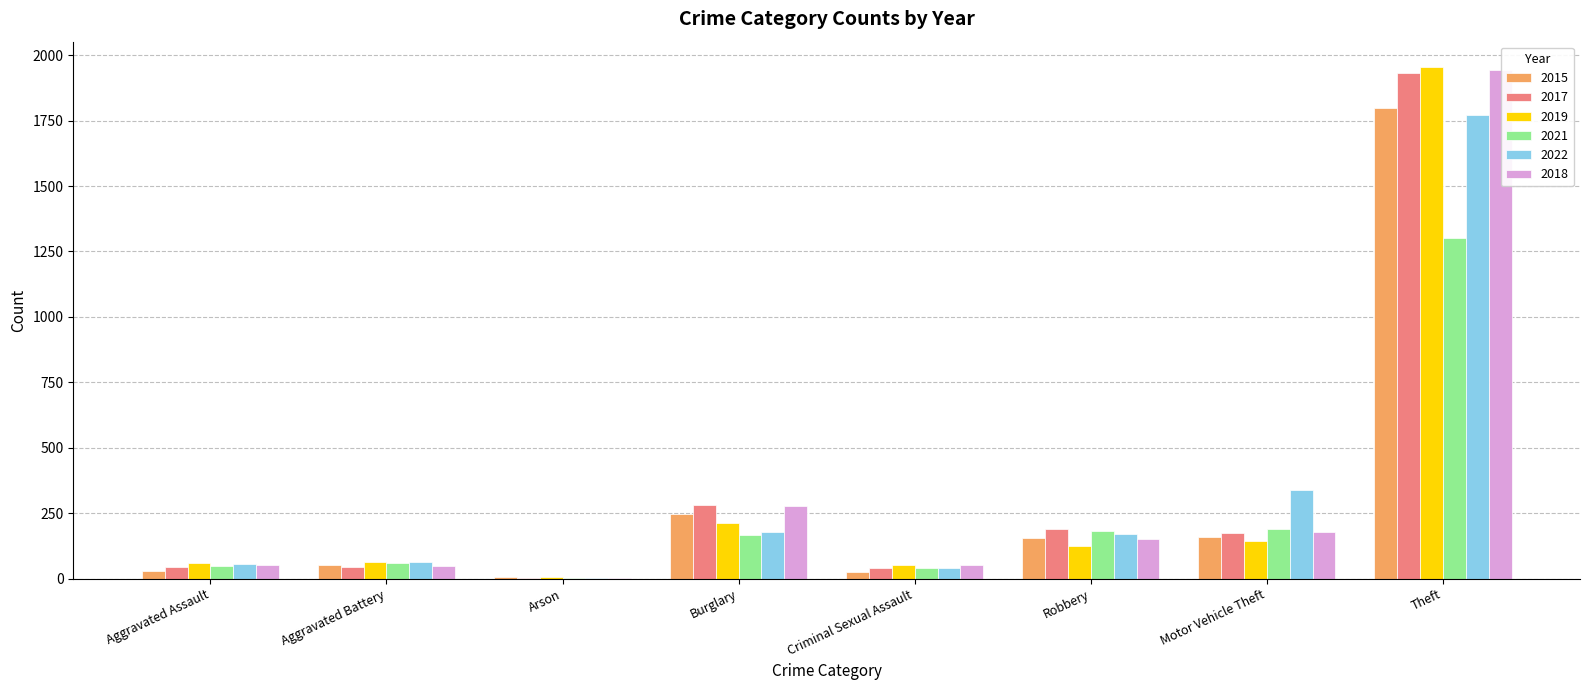

At which label does 2022 first exceed 169?

Burglary